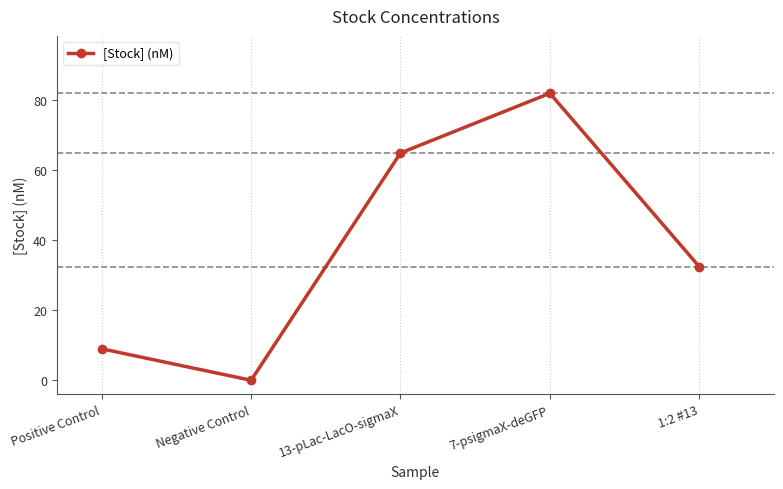

The value at Negative Control is 37.2. True or false?

False